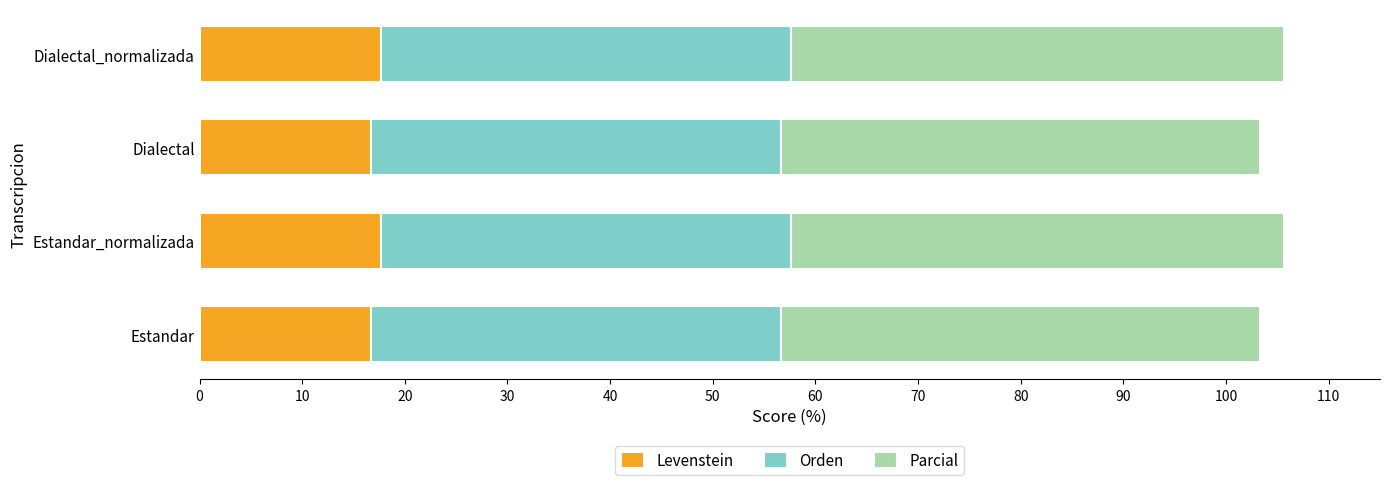

The value of Levenstein at Estandar_normalizada is 17.6. True or false?

True